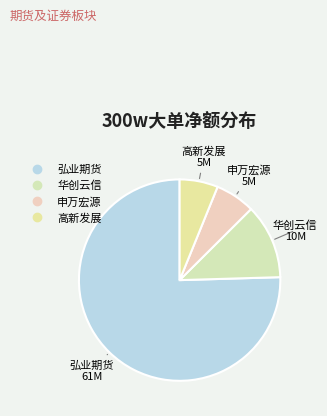

Count the number of slices in the pie.

4